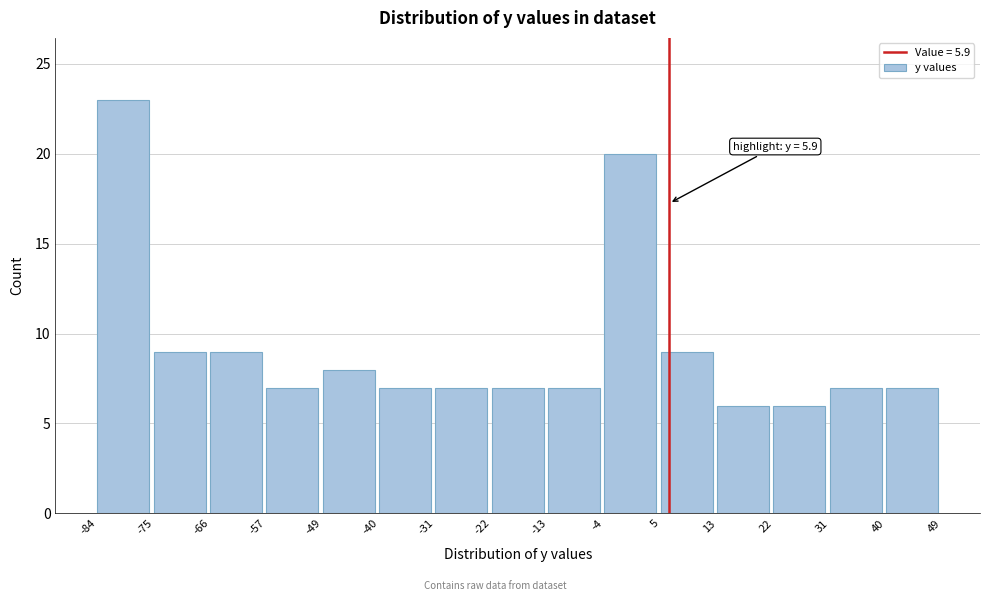

Over which range of the x-axis is the bar tallest?

-84 to -75